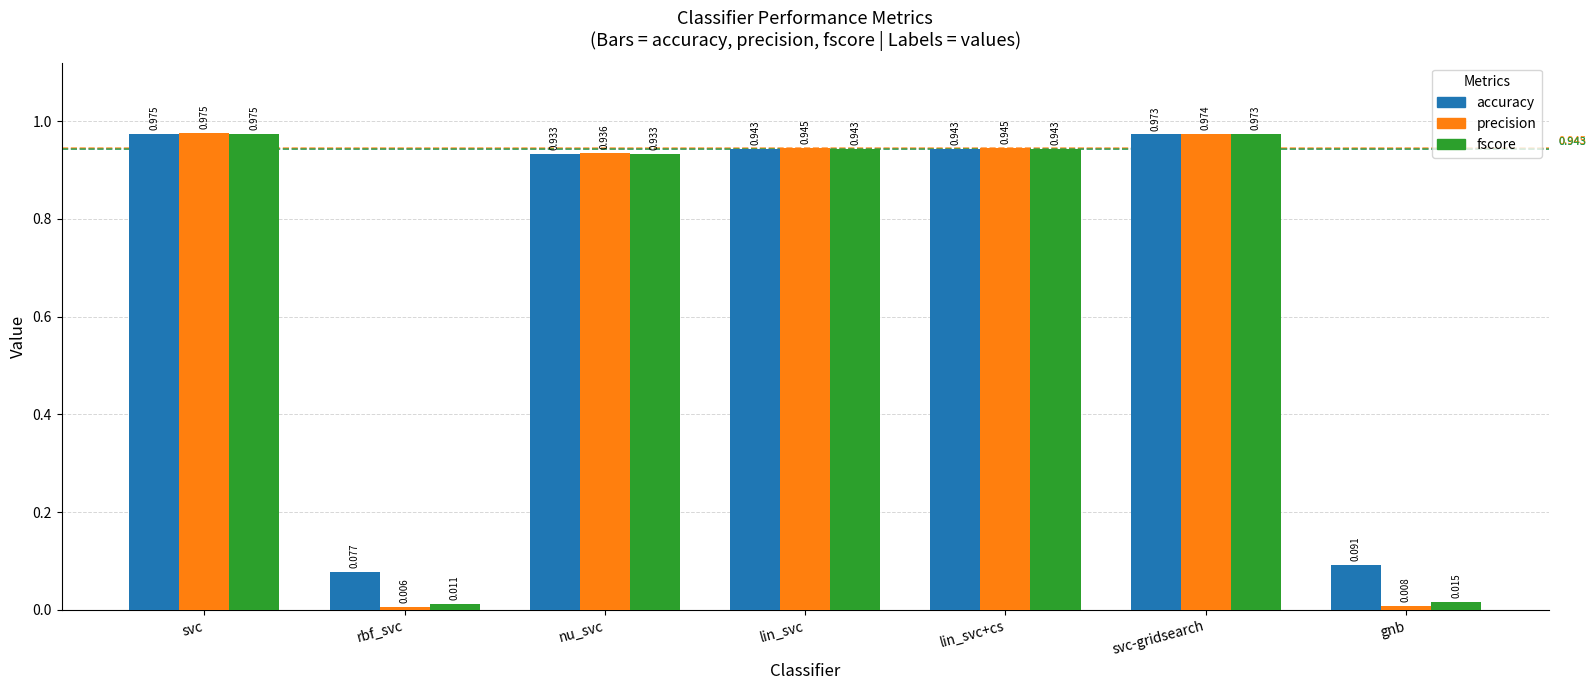

Which series has the largest total across all categories?

accuracy